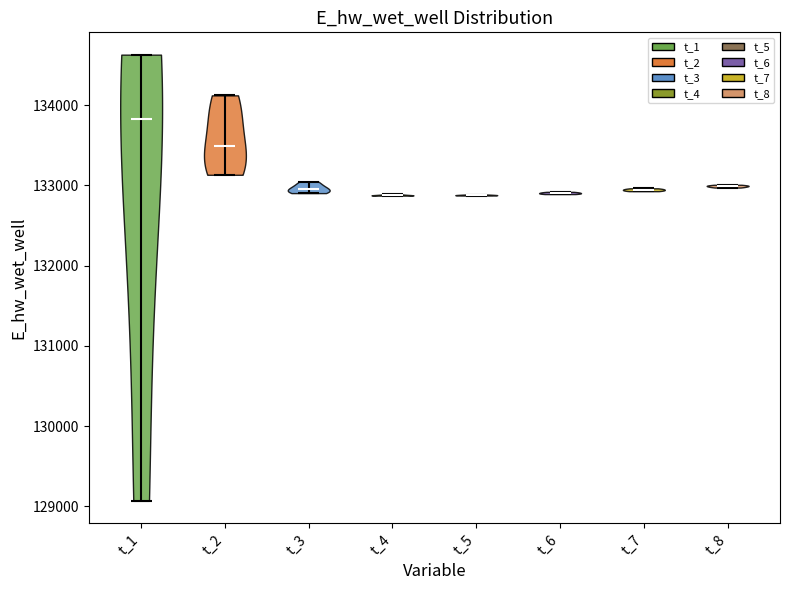

Where does the median line of the violin for t_8 sit on the y-axis? The values are not printed on the chart, so give them approximately, as read against the axis.

133000